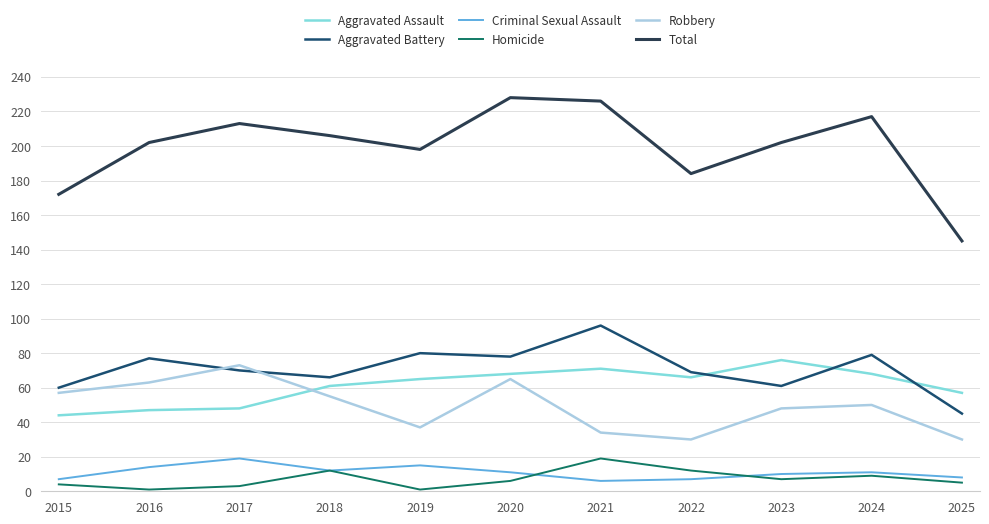

Is the value of Homicide at 2017 greater than the value of Aggravated Assault at 2025?

No